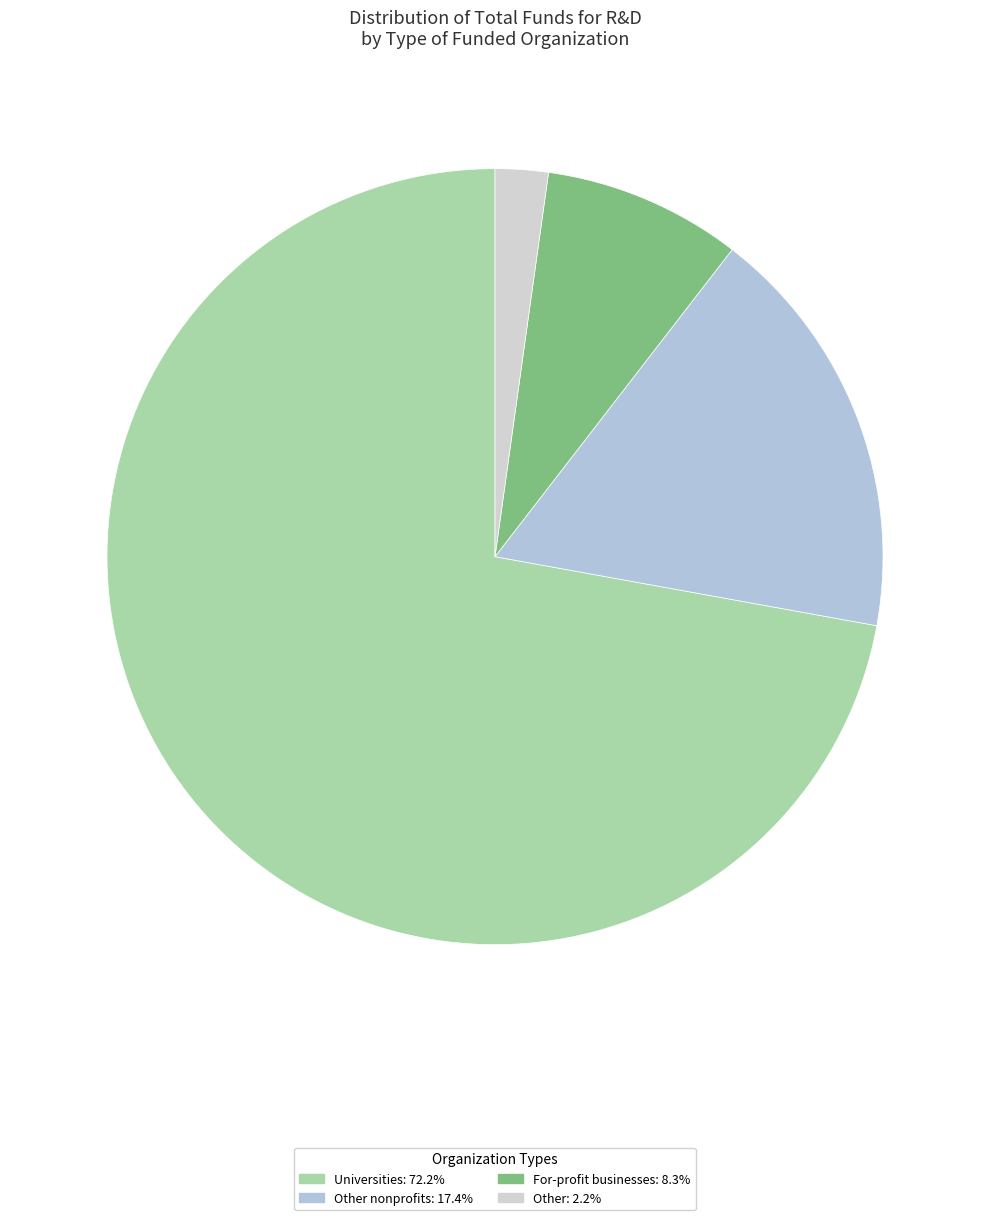

What is the smallest slice in the pie chart?

Other